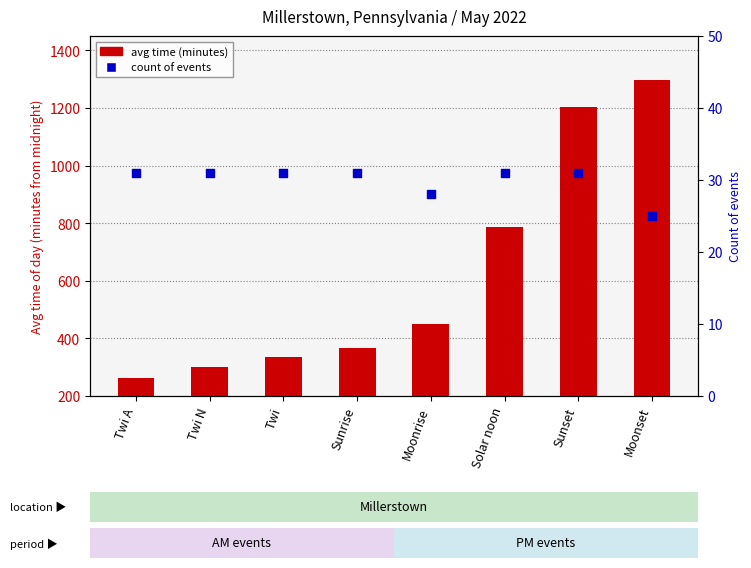

Is the value of count of events at Sunrise greater than the value of avg time (minutes) at Solar noon?

No